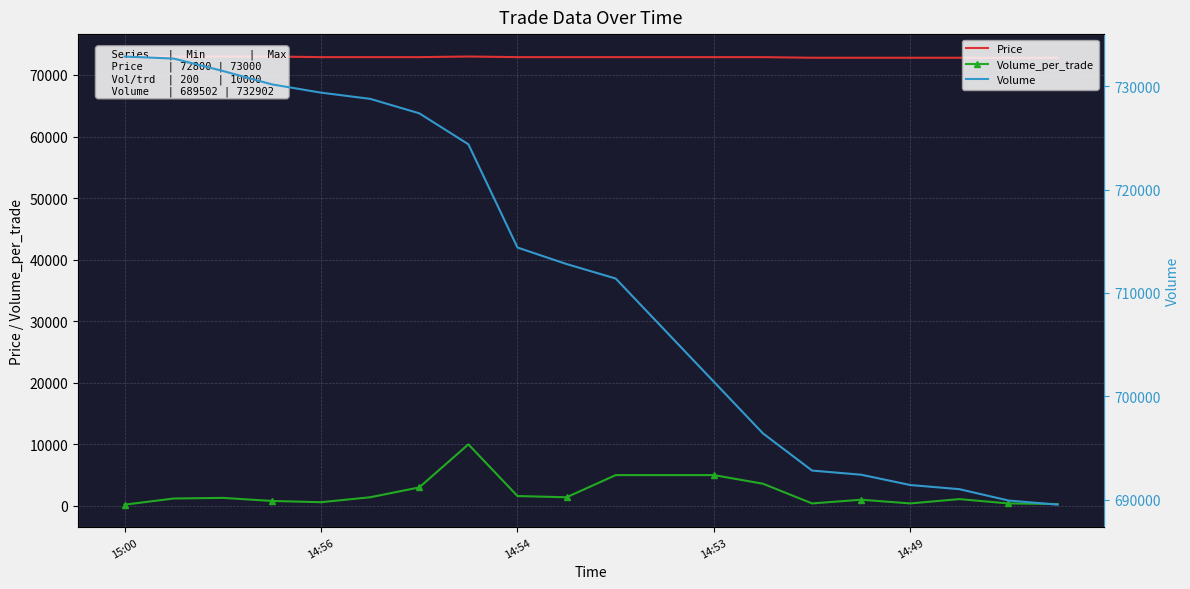

What is the difference between the maximum and minimum values in the Volume series?

43400